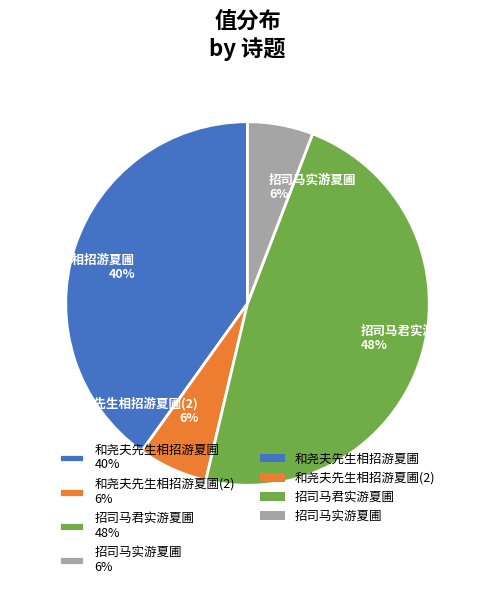

Is it true that 招司马君实游夏圃 48% is 48% of the pie?

True